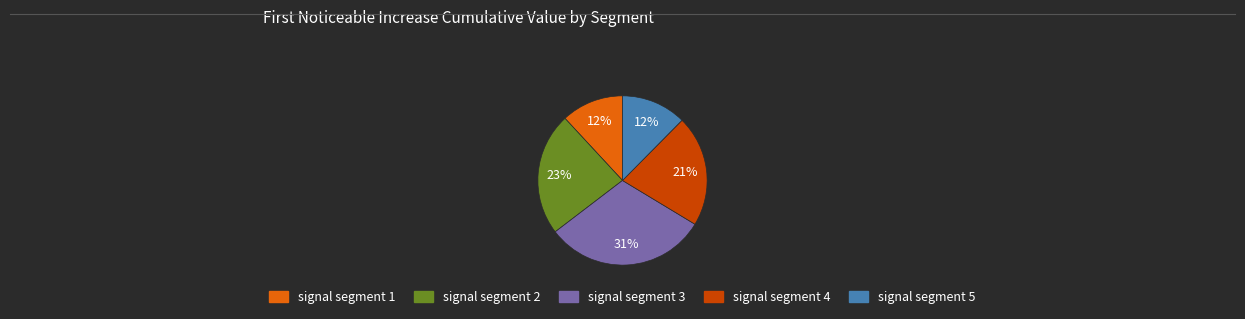

Is the sum of signal segment 4 and signal segment 3 greater than half?

Yes